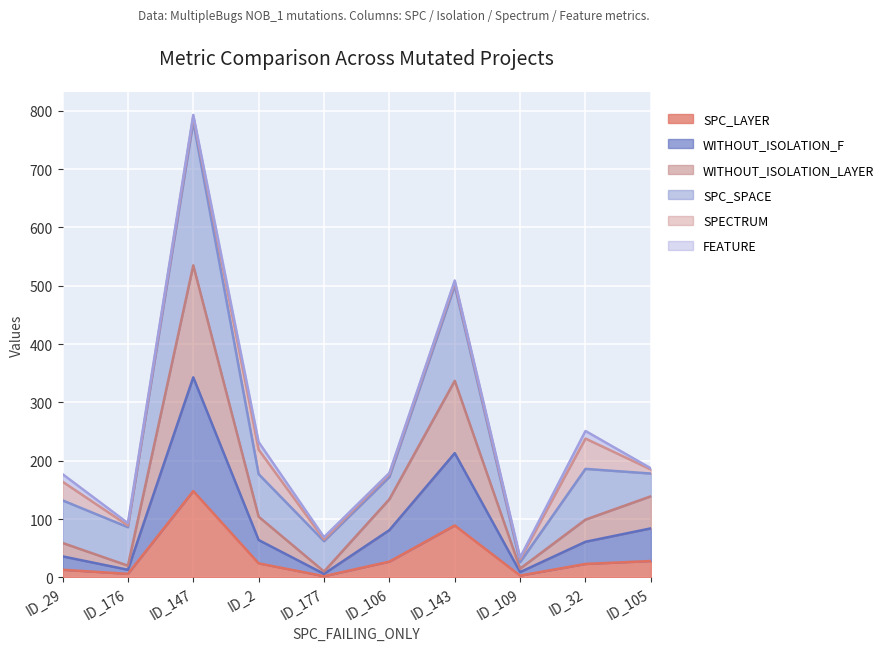

At which label does SPC_LAYER reach its peak?

ID_147